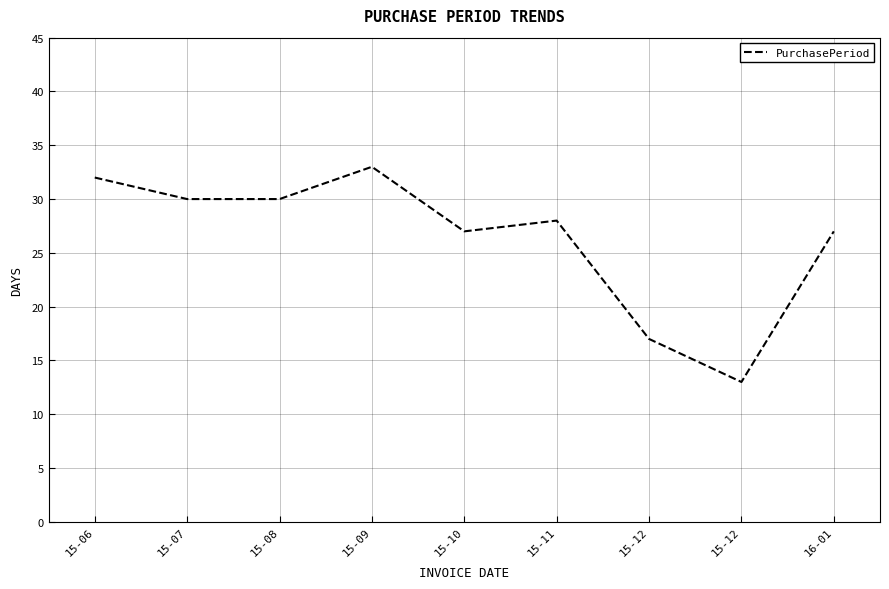

What is the label of the 7th point from the left?

15-12